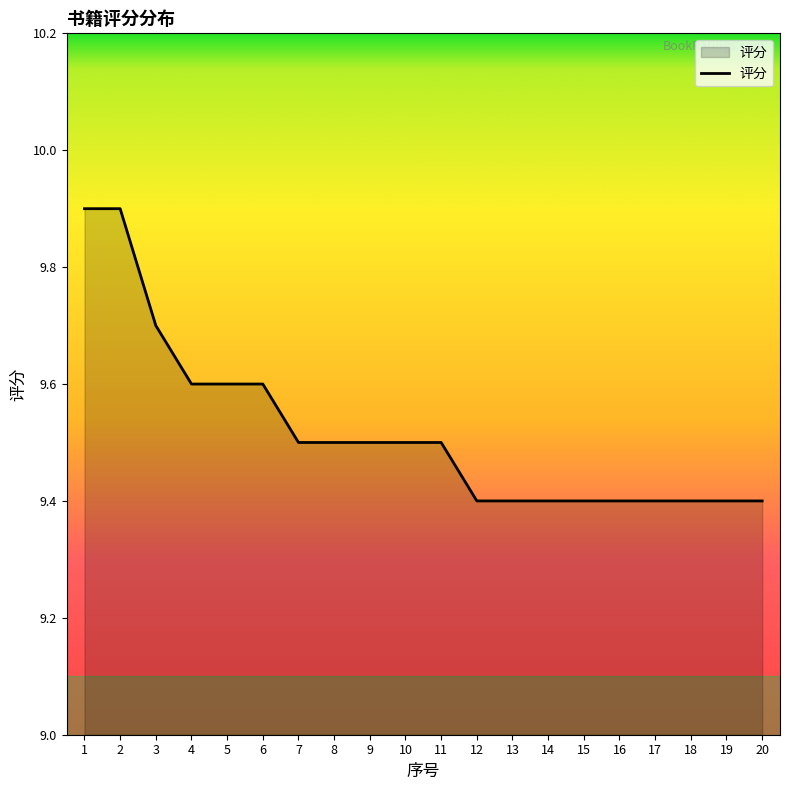

What is the maximum value shown in the chart?

9.9